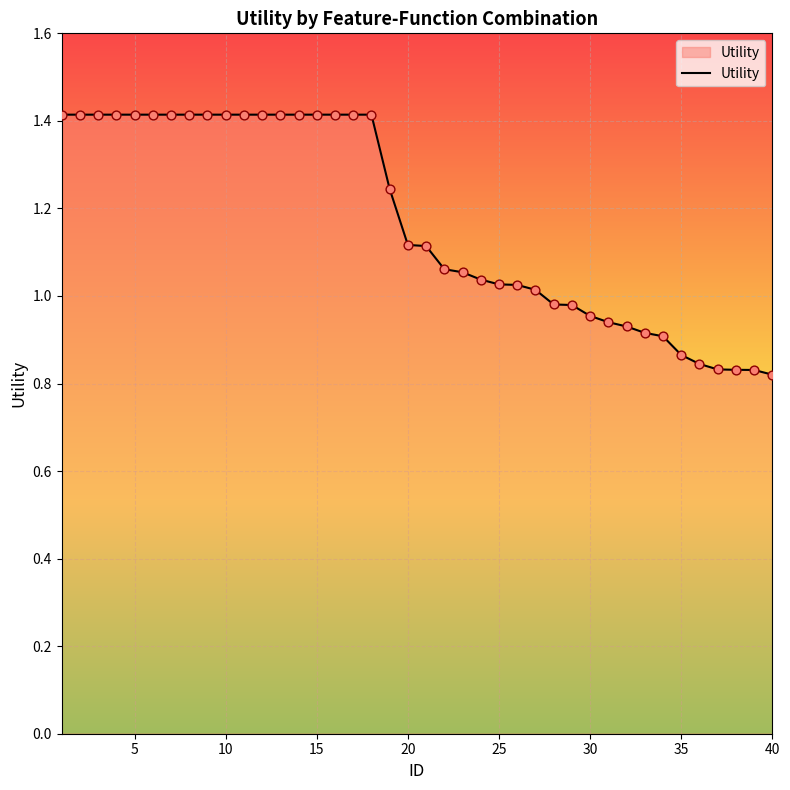

What is the maximum value shown in the chart?

1.4